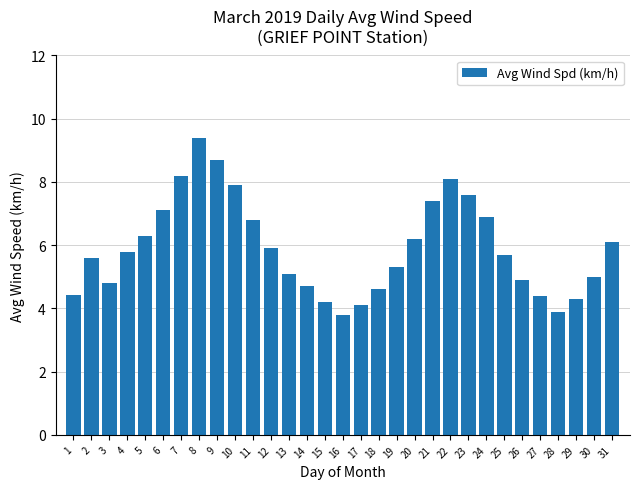

Approximately how many times larger is the value at 6 compared to 3?

1.5